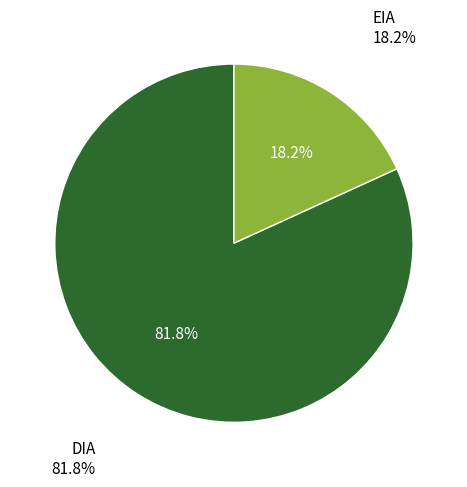

Rank the categories by value from lowest to highest.

EIA, DIA